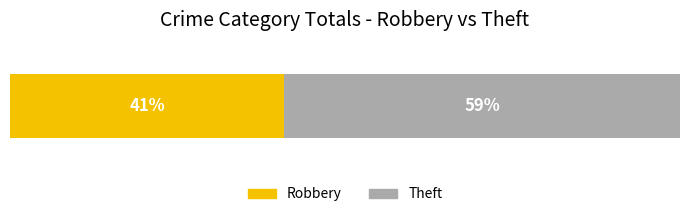

What are all the series names shown in the legend?

Robbery, Theft